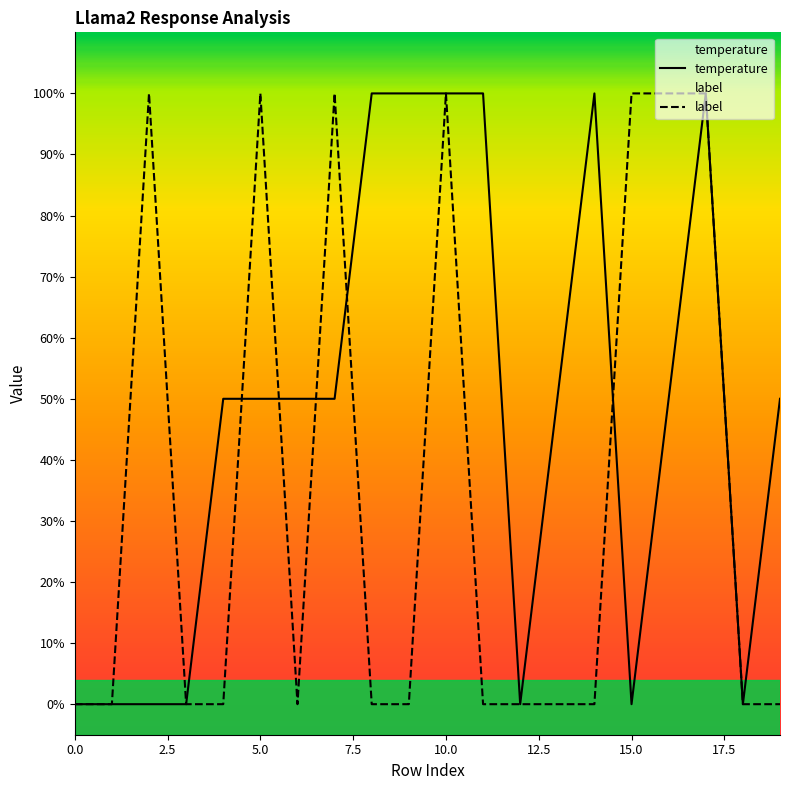

Rank the series by their average value, from lowest to highest.

label, temperature